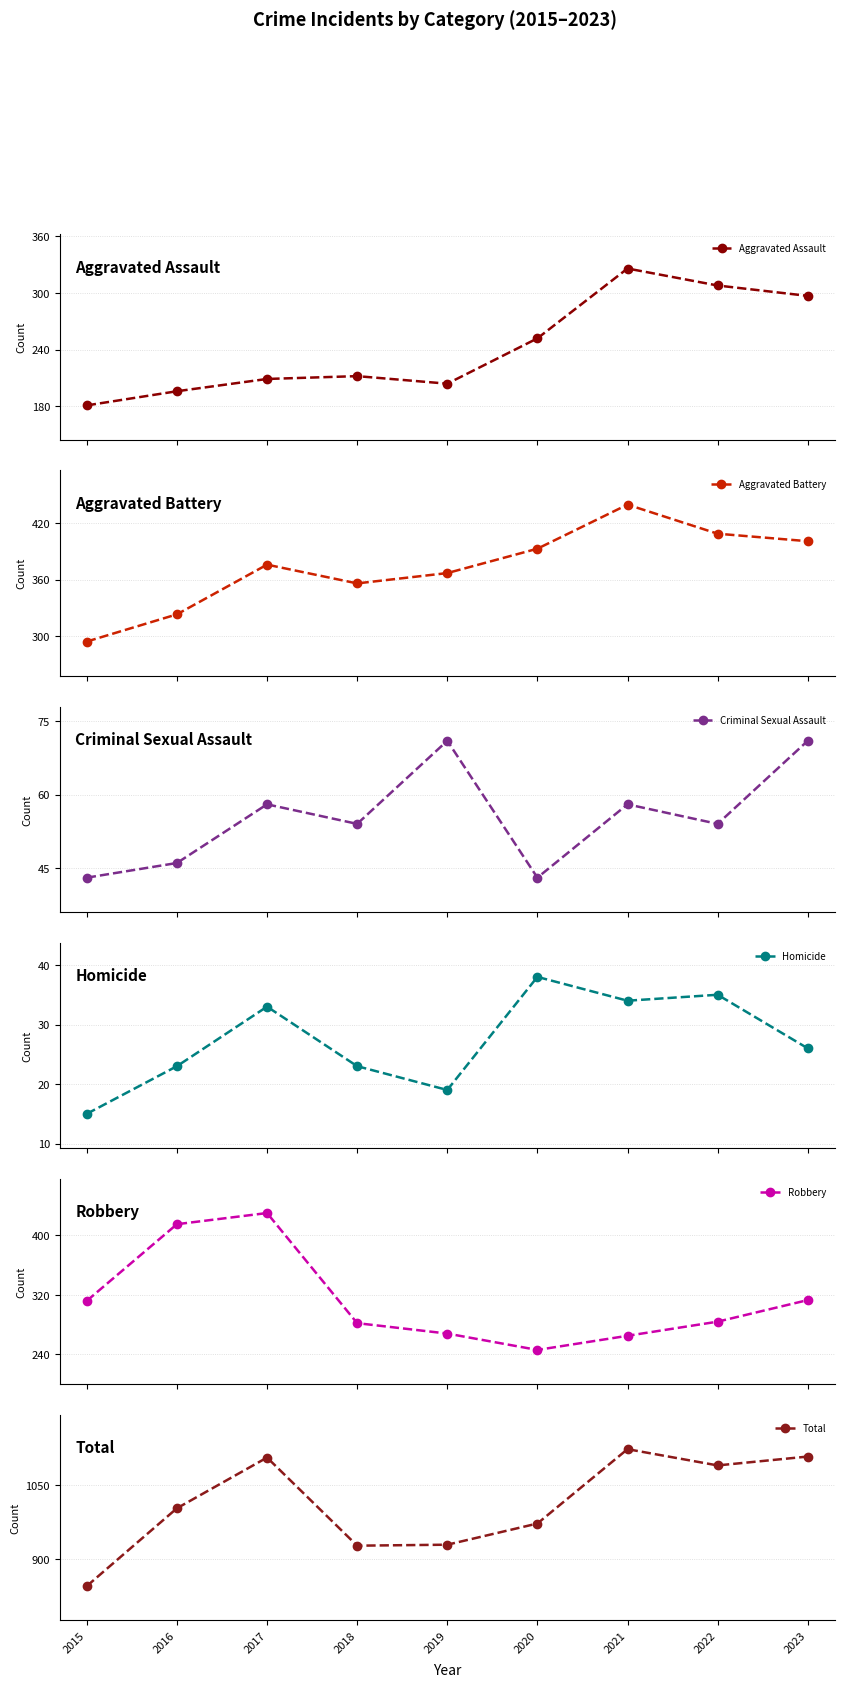

Where is the first local maximum for Total?

2017